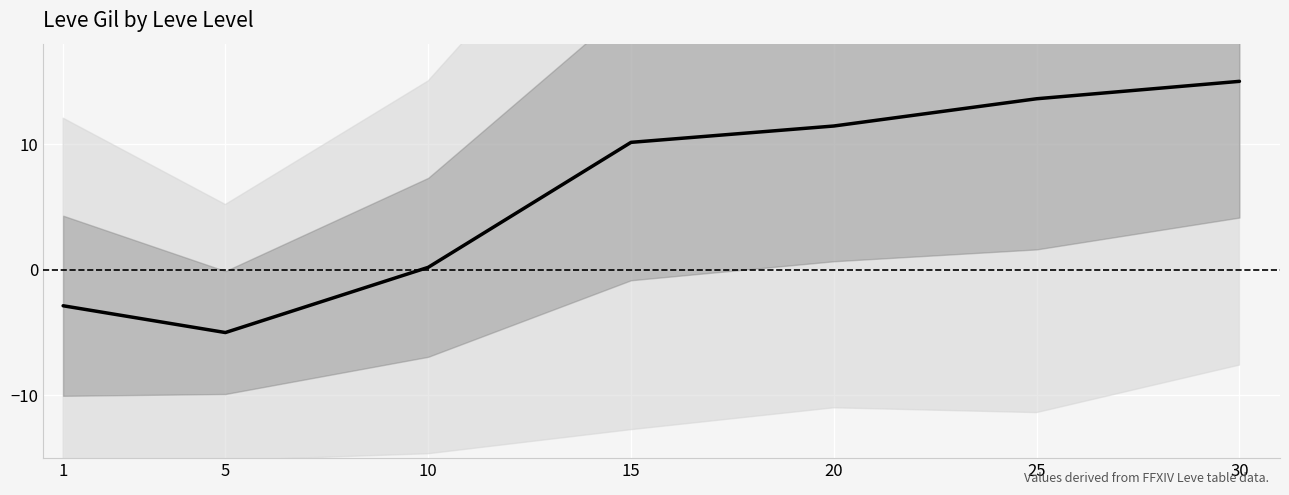

Is this an area chart (filled region under the line)?

No